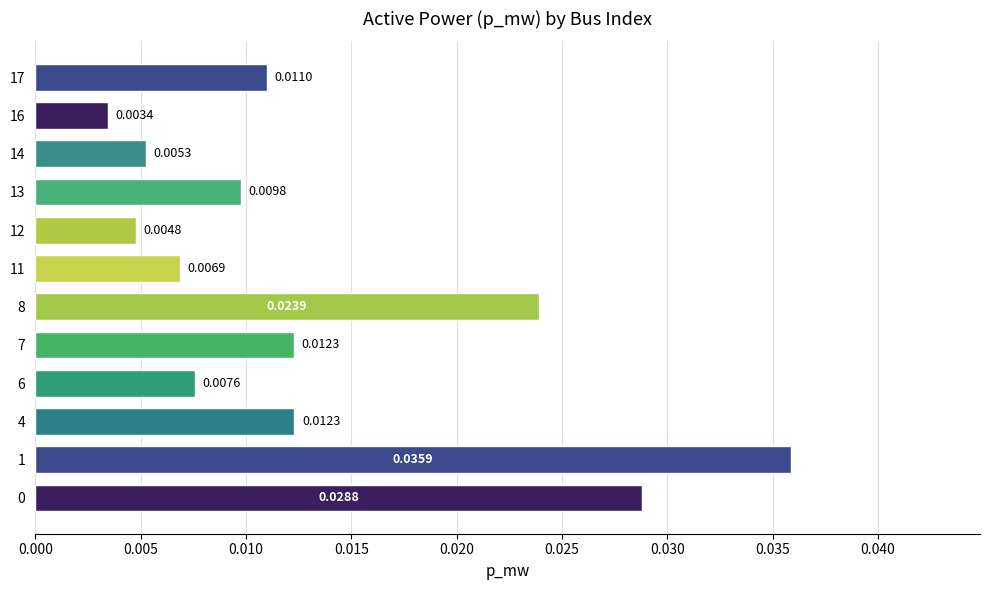

What is the sum of all values?

0.2